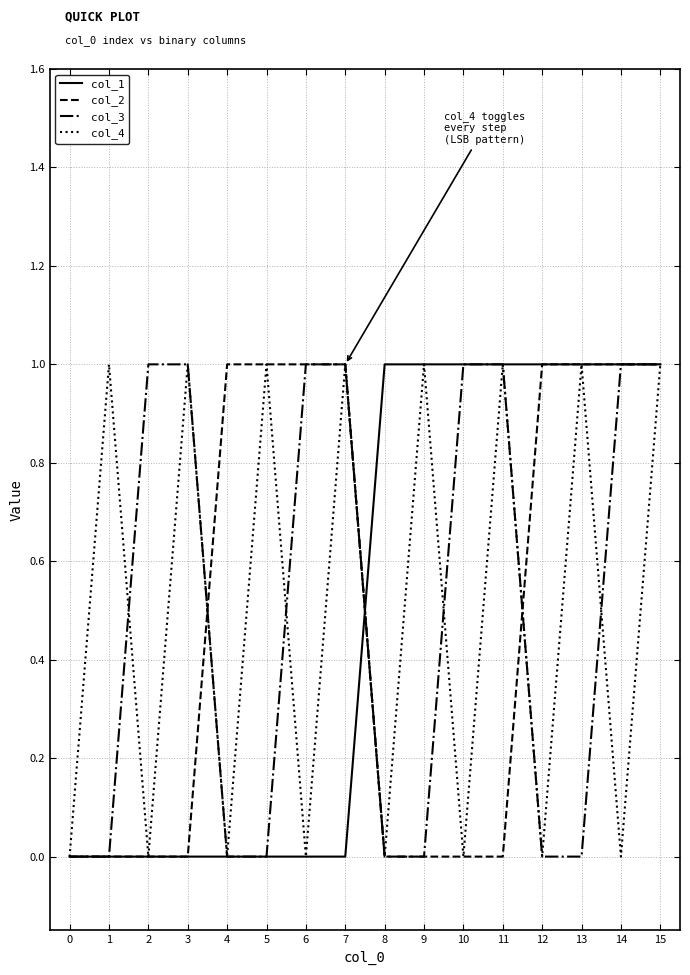

What is the greatest value displayed?

1